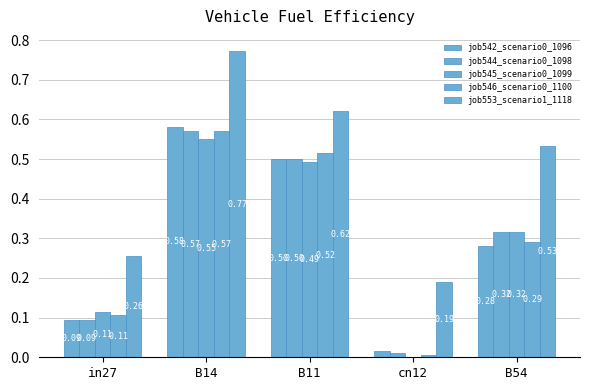

True or false: job553_scenario1_1118 has a value of 0.3 at in27.

True